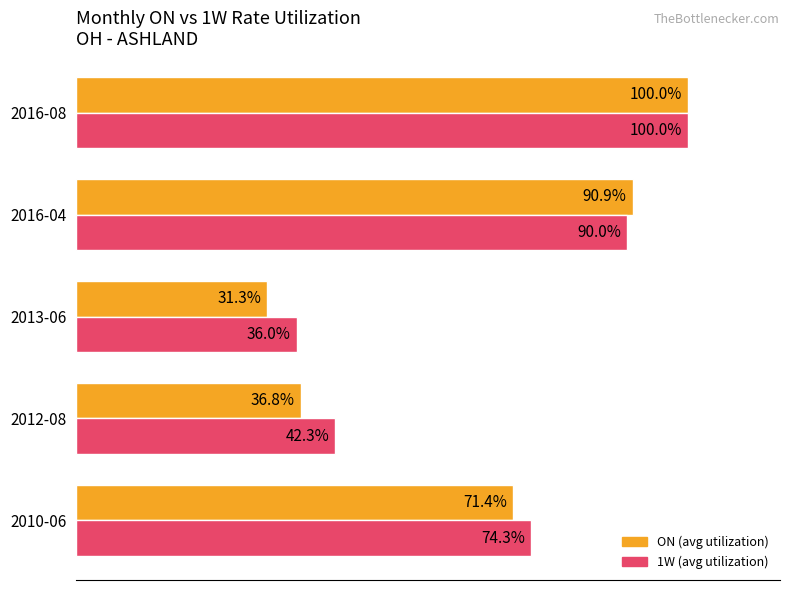

Which label corresponds to the largest value in the chart?

2016-08